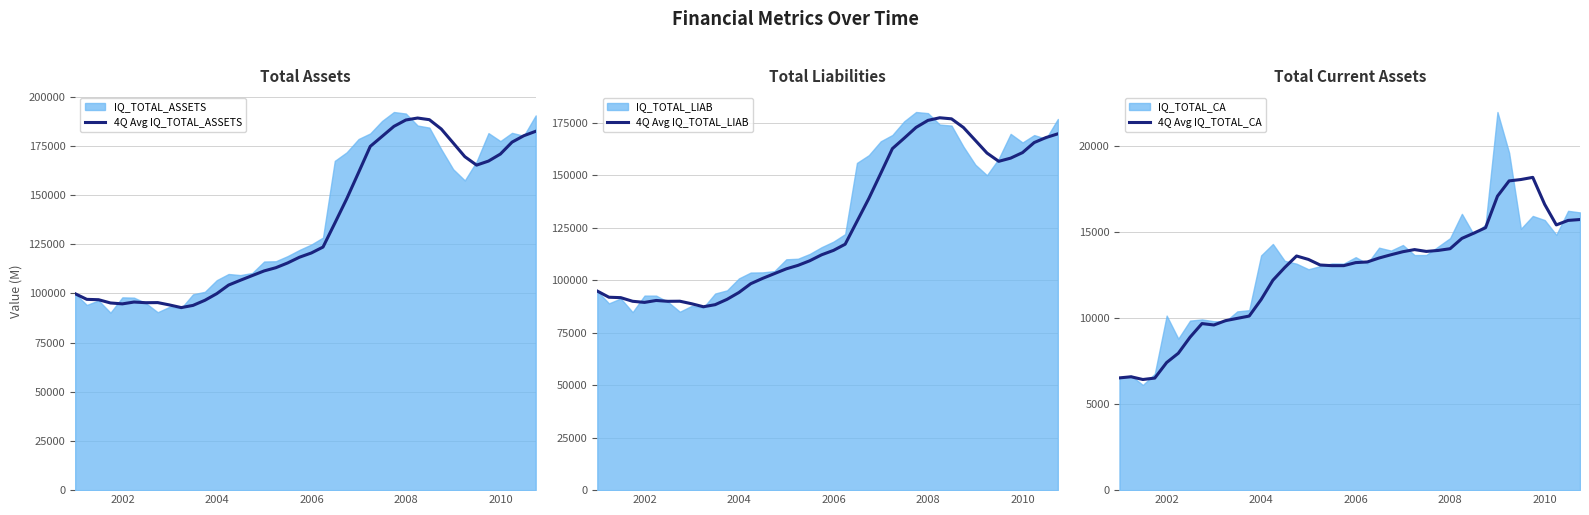

What is the minimum value shown in the chart?

6424.2